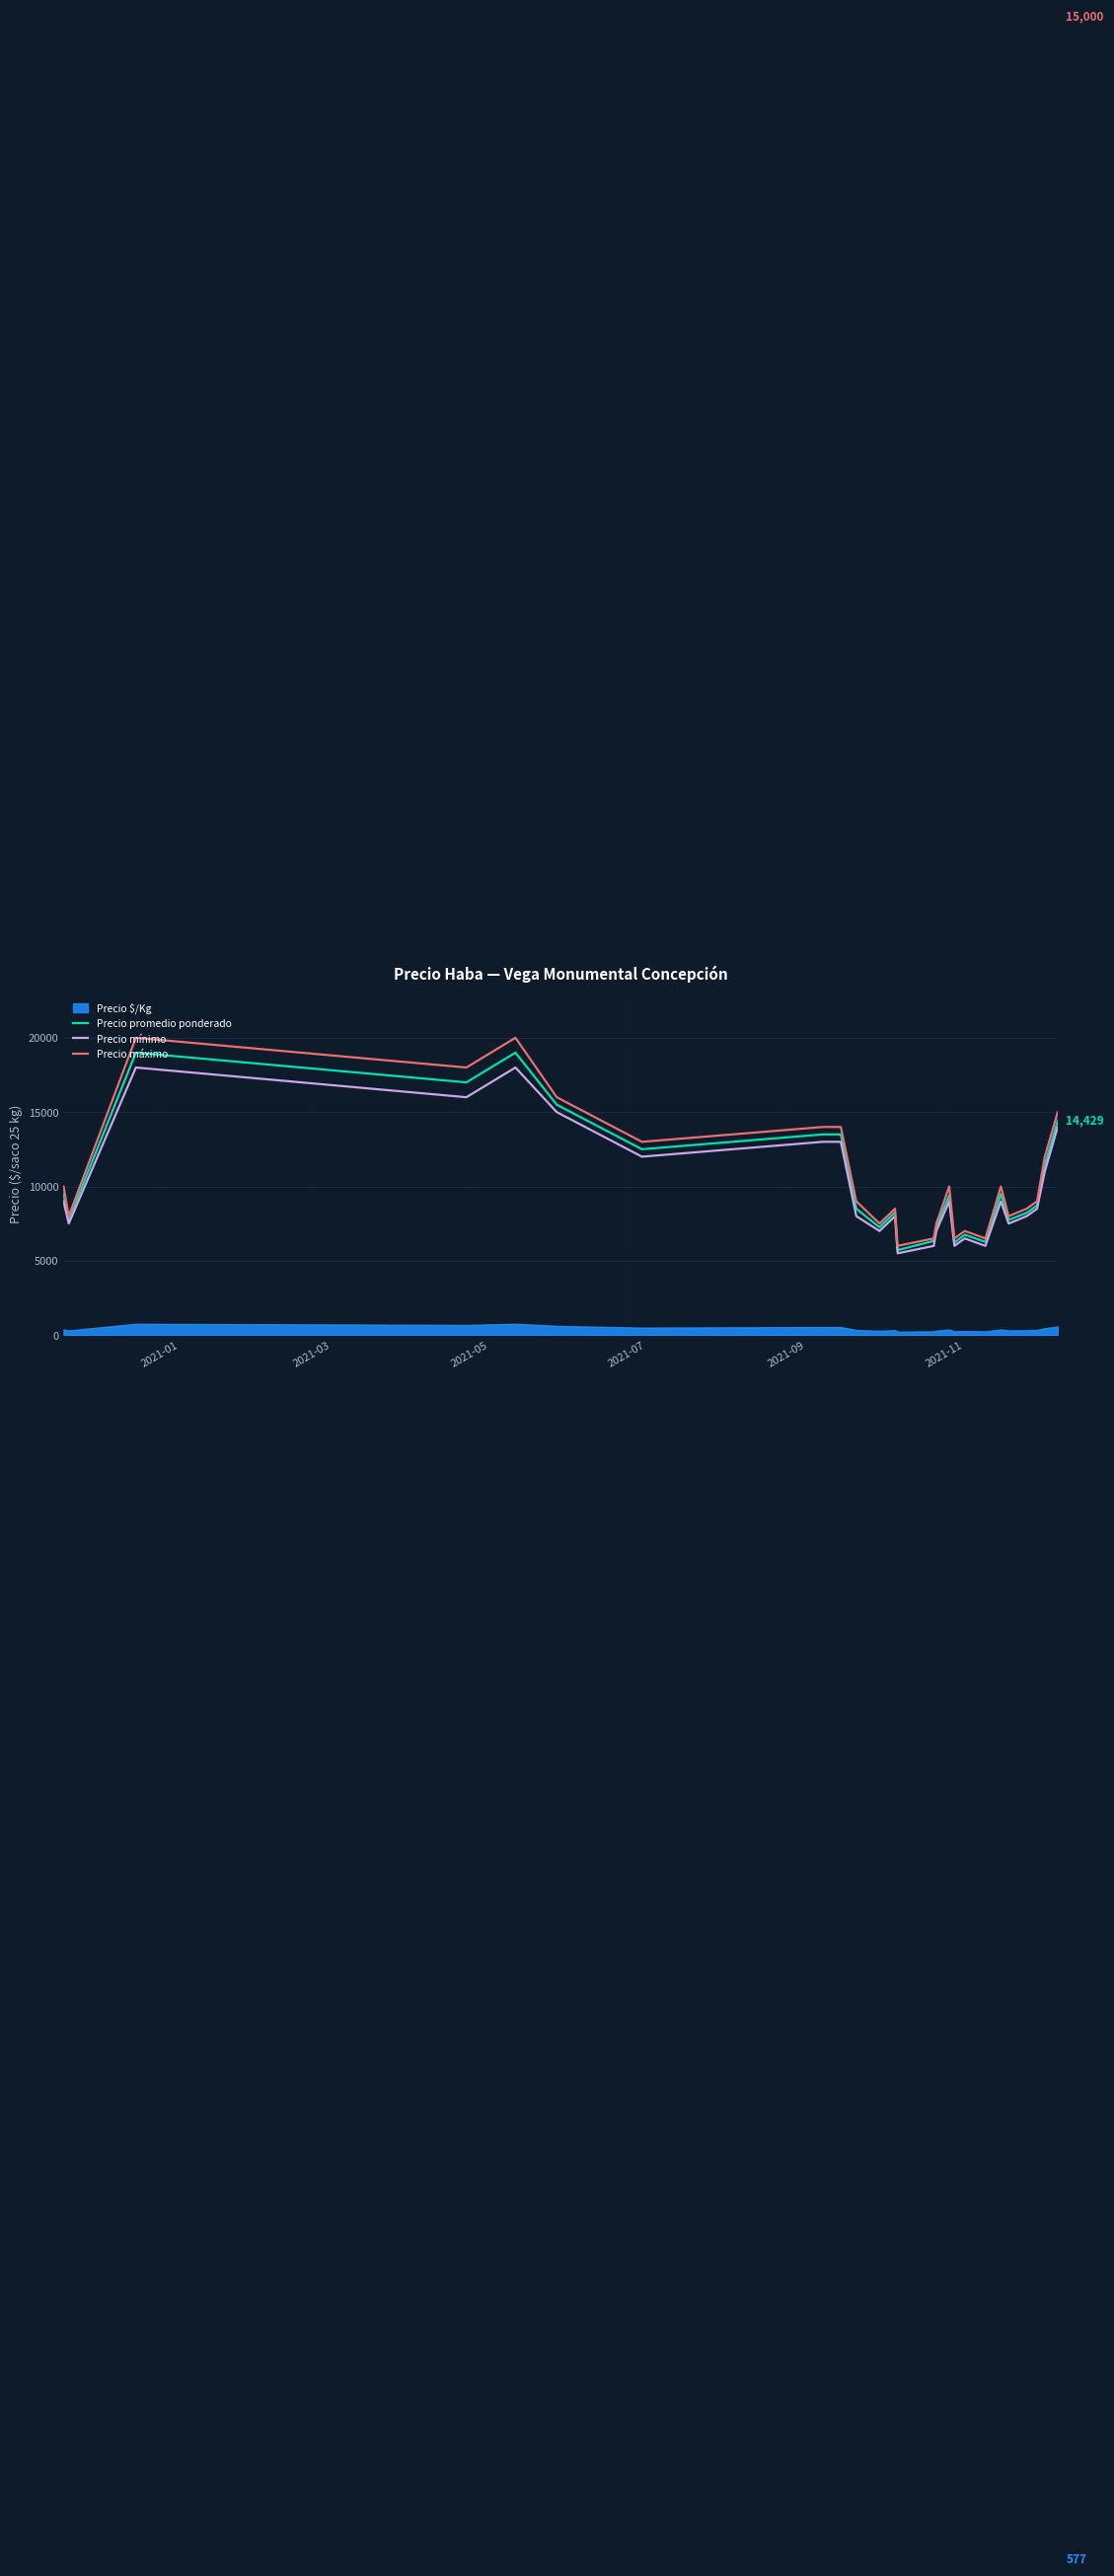

What is the average value of the Precio promedio ponderado series?

10371